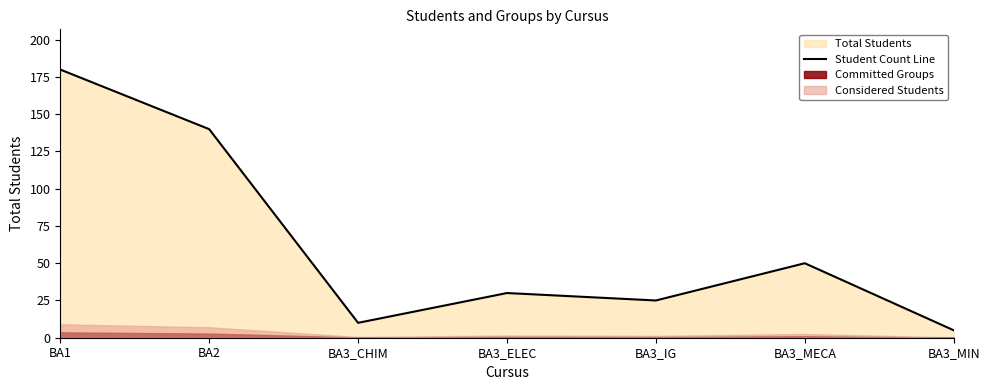

Does the chart have visible grid lines?

No